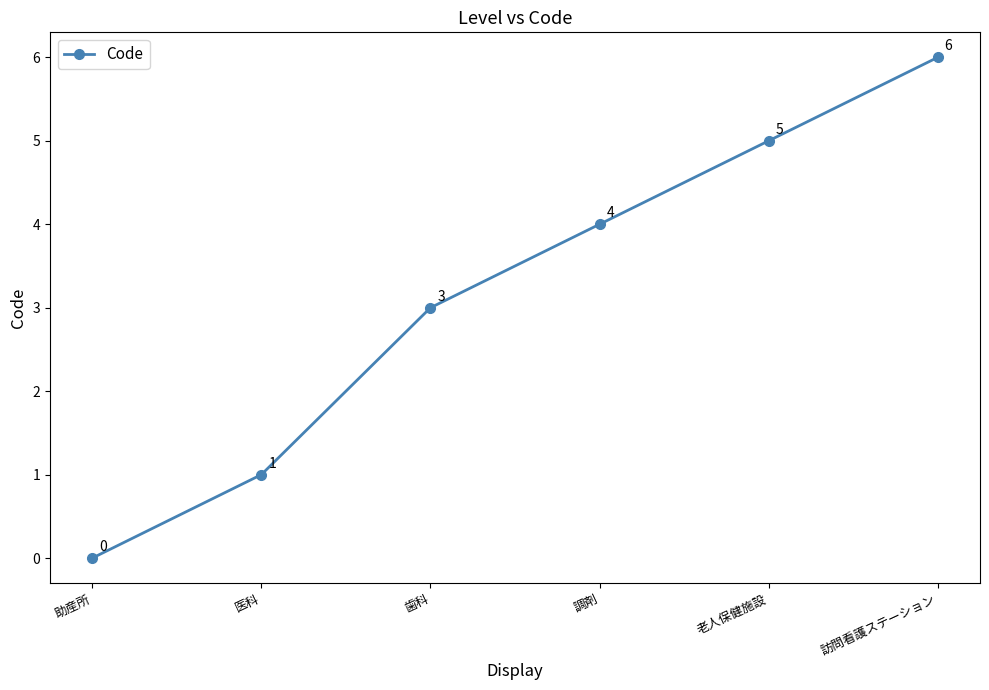

Reading right to left, what are all the values shown in this chart?

6	5	4	3	1	0